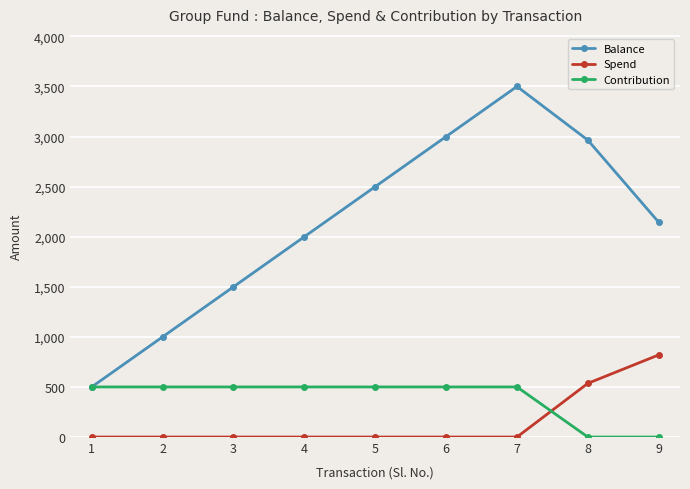

Reading left to right, extract all data points from this chart.

Balance: 500	1000	1500	2000	2500	3000	3500	2964	2144
Spend: 0	0	0	0	0	0	0	536	820
Contribution: 500	500	500	500	500	500	500	0	0